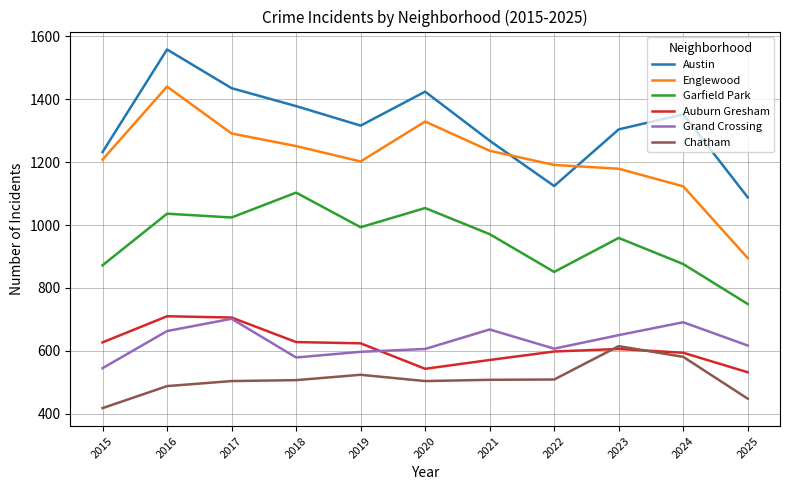

What is the total value across all series at 2018?

5446